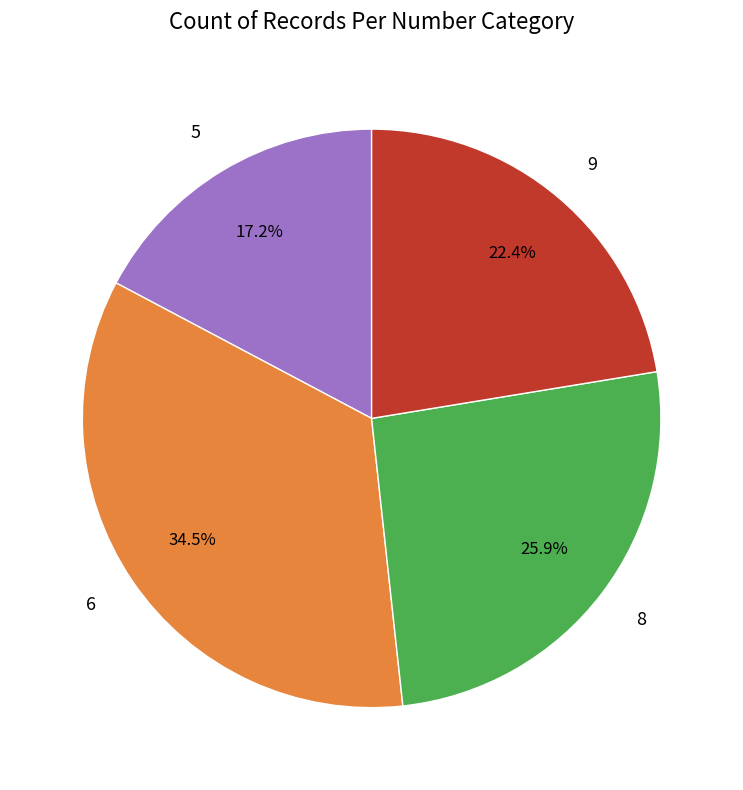

Which category has the biggest portion of the pie?

6